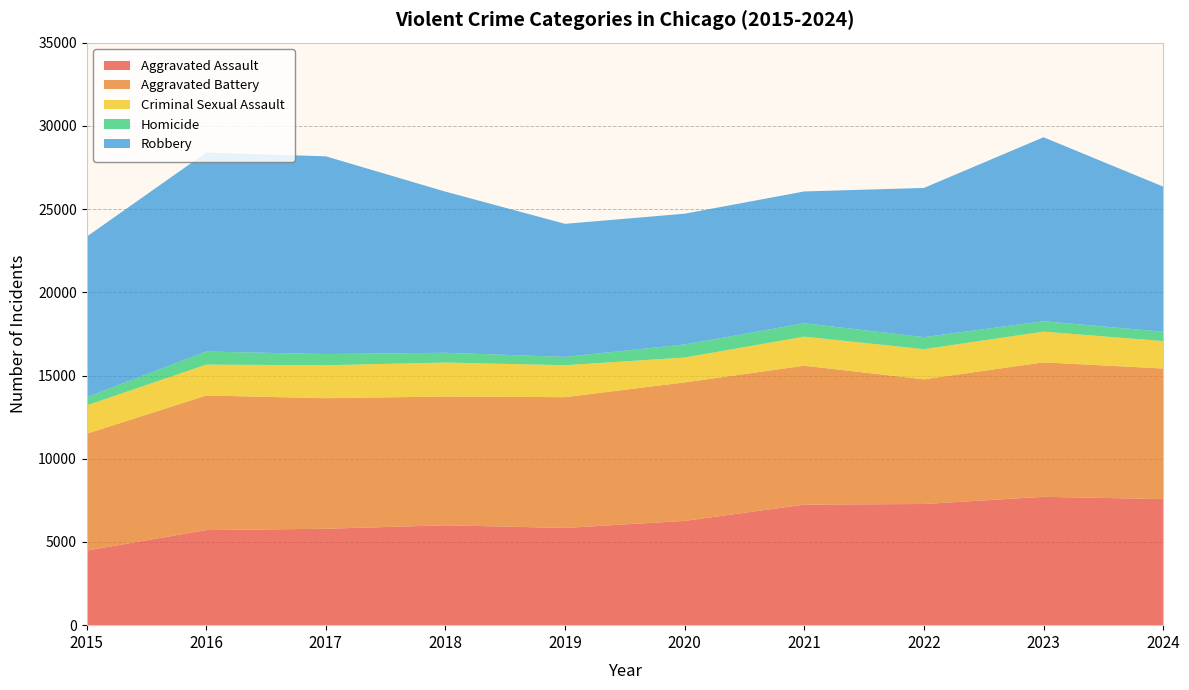

Reading left to right, extract all data points from this chart.

Aggravated Assault: 4480	5713	5793	6002	5841	6265	7242	7280	7712	7575
Aggravated Battery: 7019	8085	7845	7735	7858	8321	8347	7491	8078	7846
Criminal Sexual Assault: 1705	1856	1979	2042	1920	1494	1746	1811	1846	1649
Homicide: 496	786	672	588	499	787	804	725	626	561
Robbery: 9638	11960	11880	9681	7995	7855	7920	8963	11053	8720